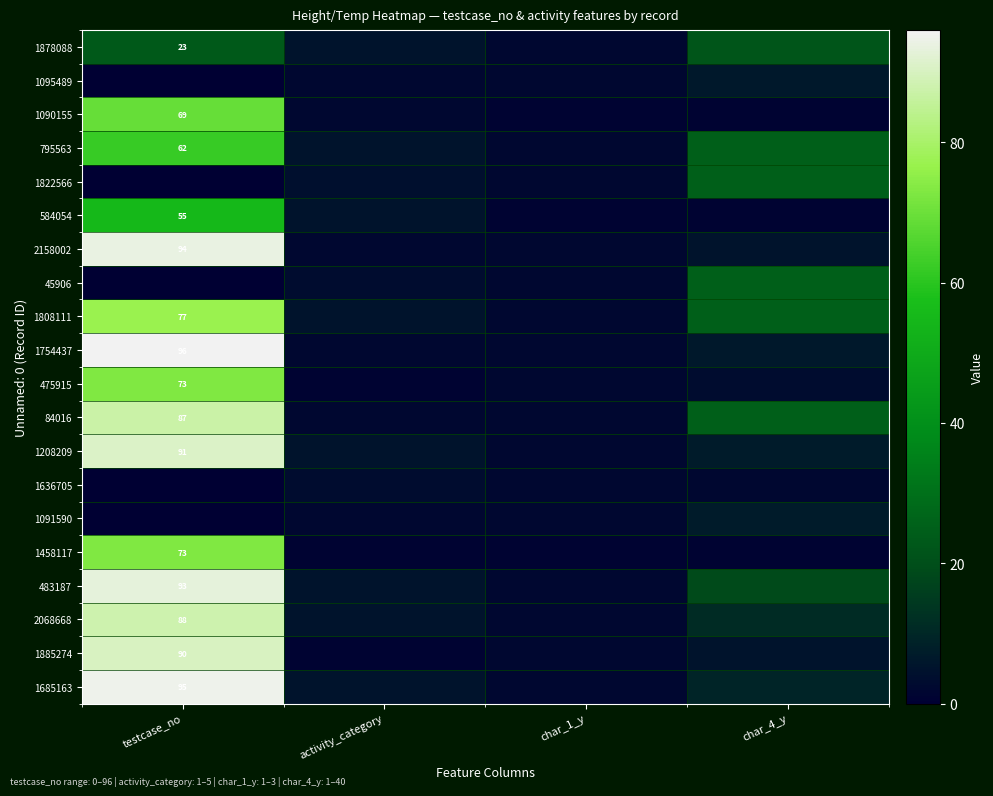

The 1208209 series shows 91 at testcase_no. True or false?

True